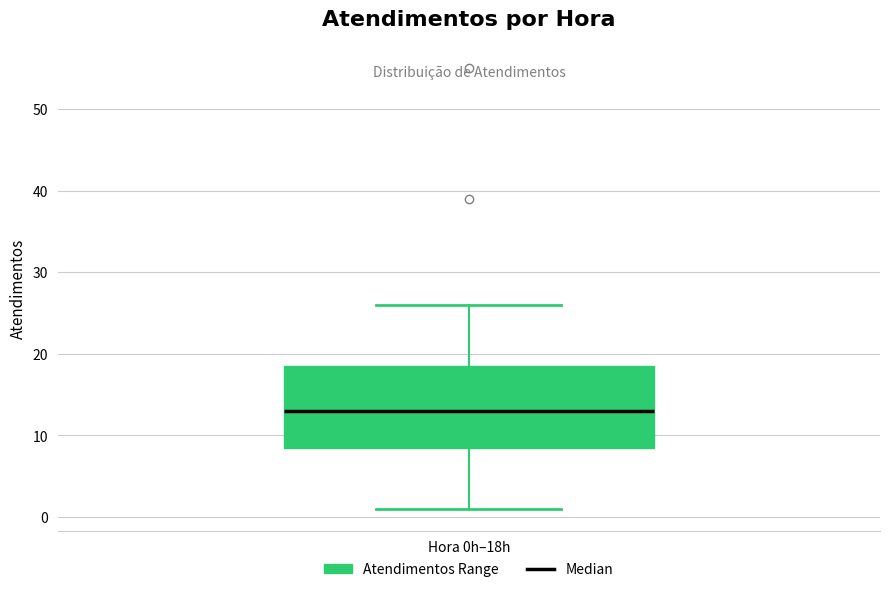

Where is the upper edge of the box for Hora 0h–18h on the y-axis? The values are not printed on the chart, so give them approximately, as read against the axis.

19